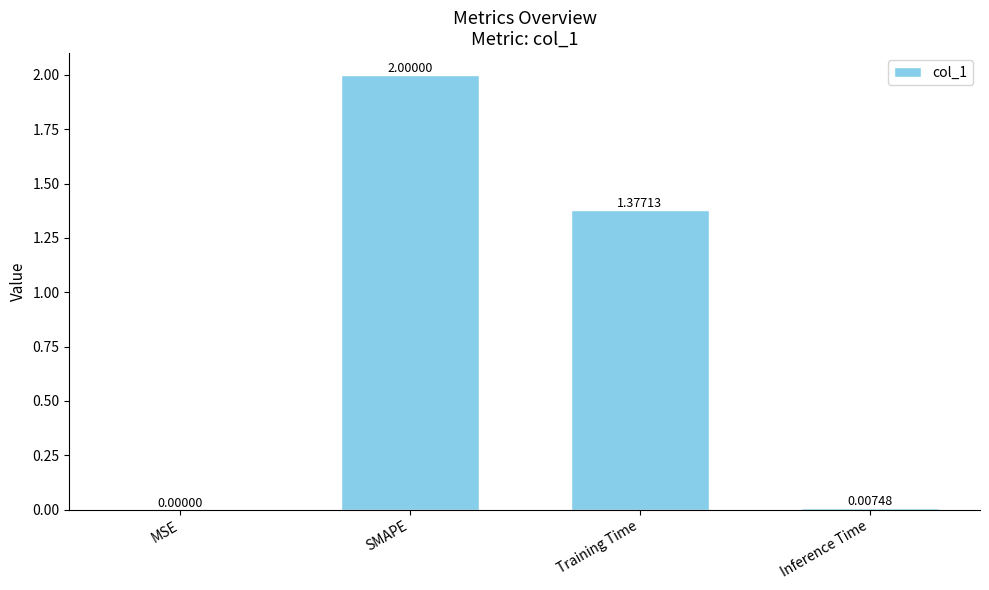

At which label is the value closest to 1?

Training Time